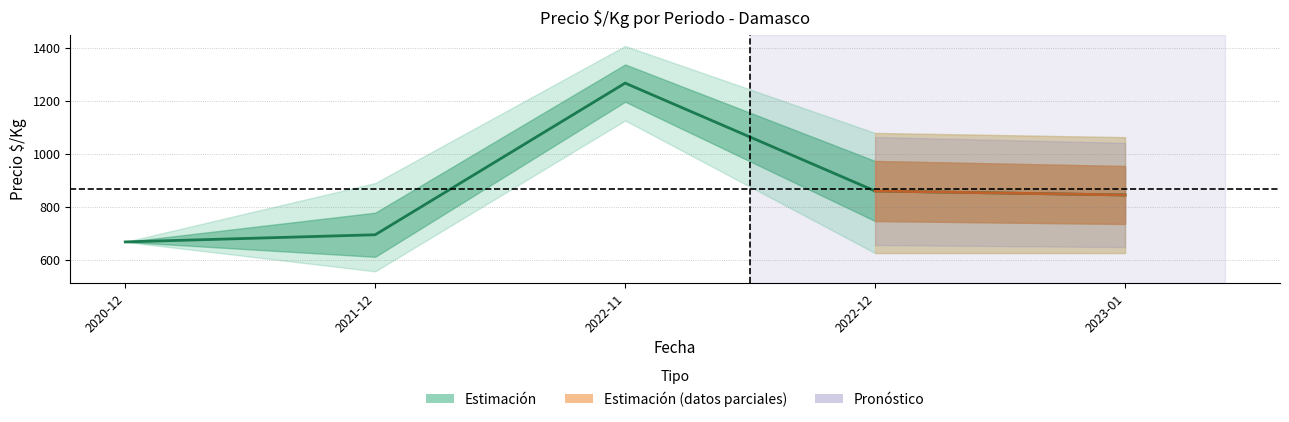

Does the chart display data point markers on the line(s)?

No